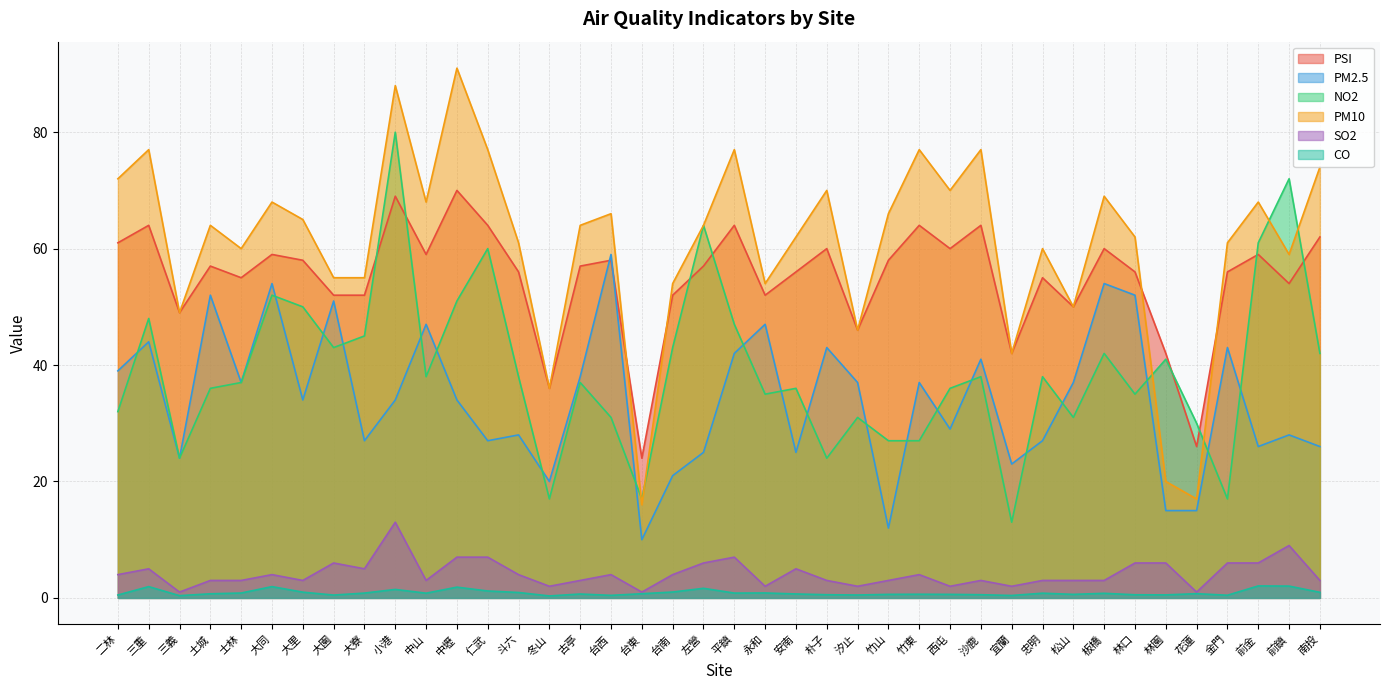

At which label does PSI reach its peak?

中壢